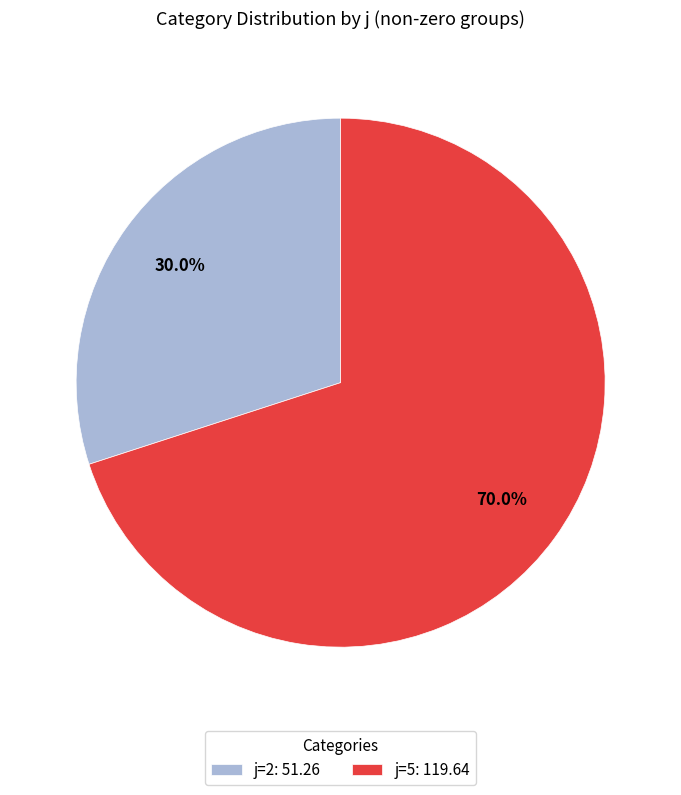

How many slices are in this pie chart?

2